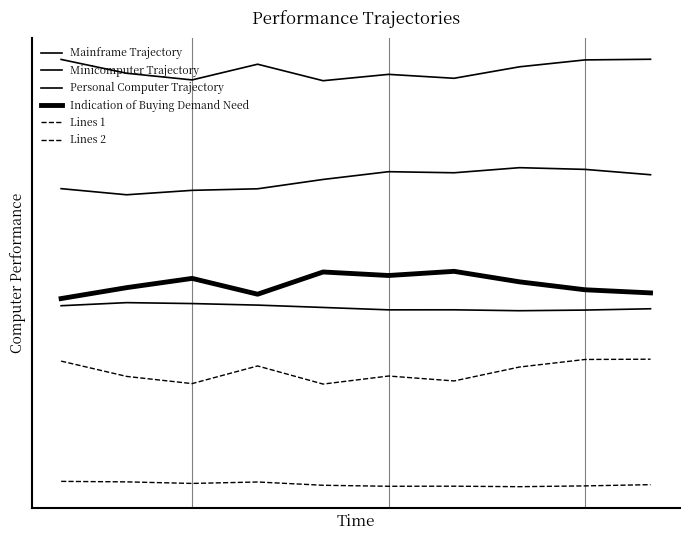

Does the chart display data point markers on the line(s)?

No